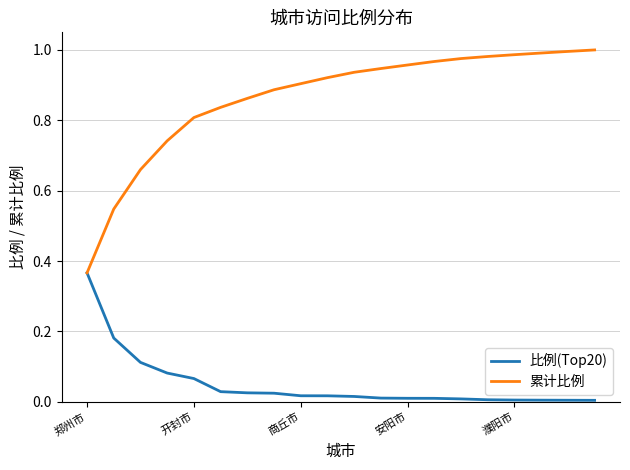

List the series in order of their overall mean, highest first.

累计比例, 比例(Top20)